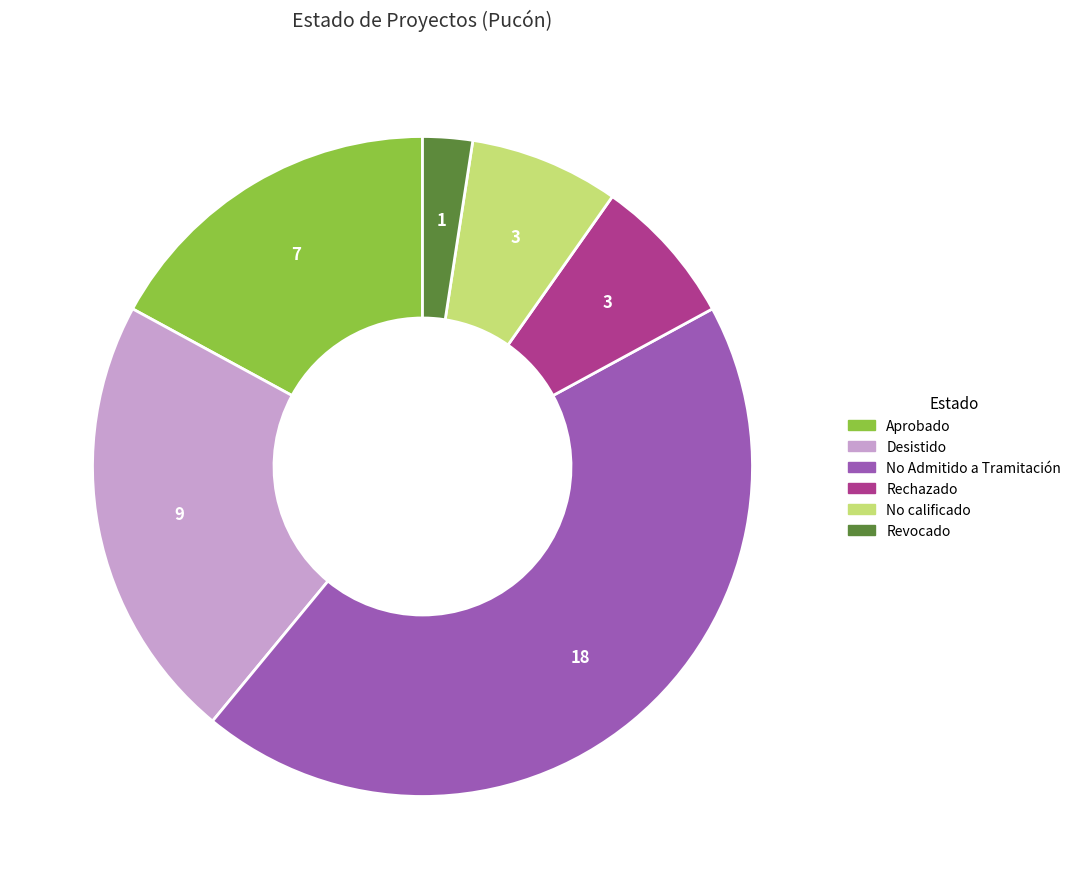

Is there any slice that represents more than half of the pie?

No